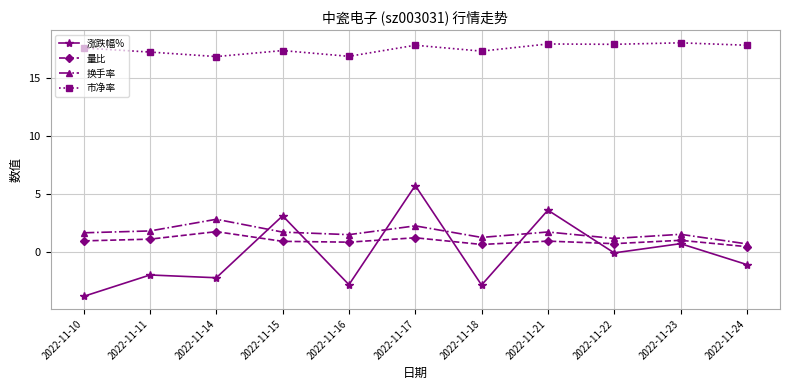

Is the value of 换手率 at 2022-11-24 greater than the value of 市净率 at 2022-11-24?

No